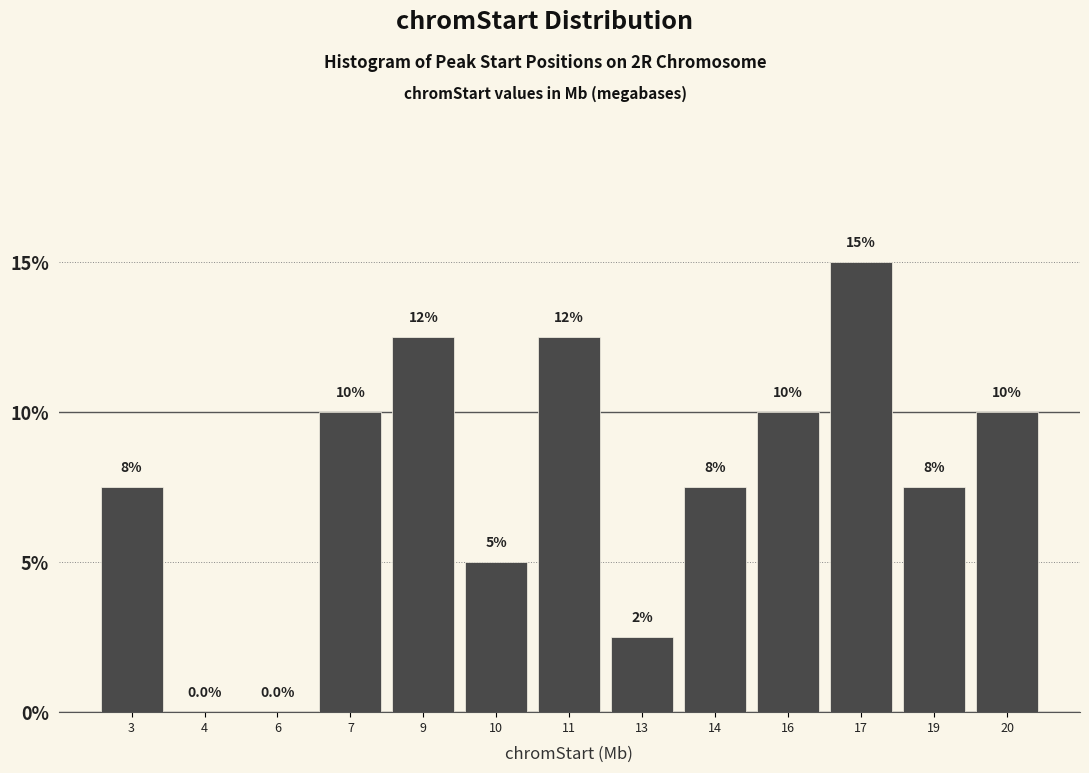

Reading right to left, what are all the values shown in this chart?

20=10.0	19=7.5	17=15.0	16=10.0	14=7.5	13=2.5	11=12.5	10=5.0	9=12.5	7=10.0	6=0.0	4=0.0	3=7.5